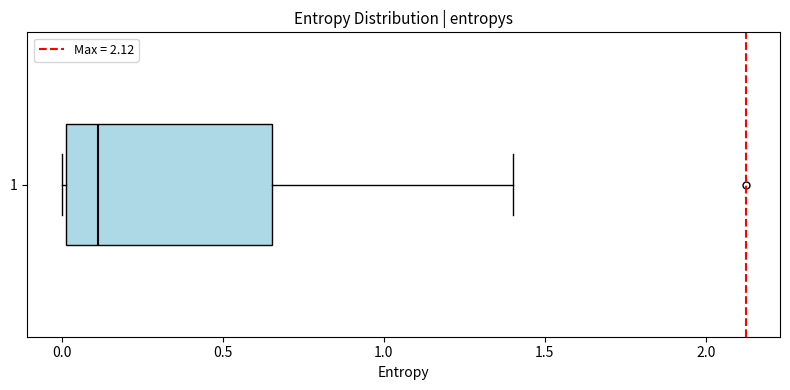

Where does the median line of the box at y = 1 sit on the x-axis? The values are not printed on the chart, so give them approximately, as read against the axis.

0.10